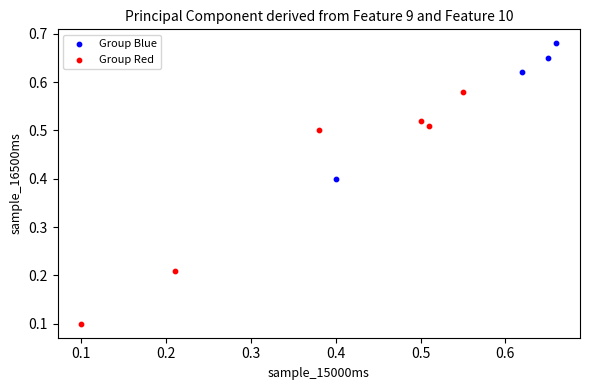

Which series reaches the maximum Y coordinate?

Group Blue